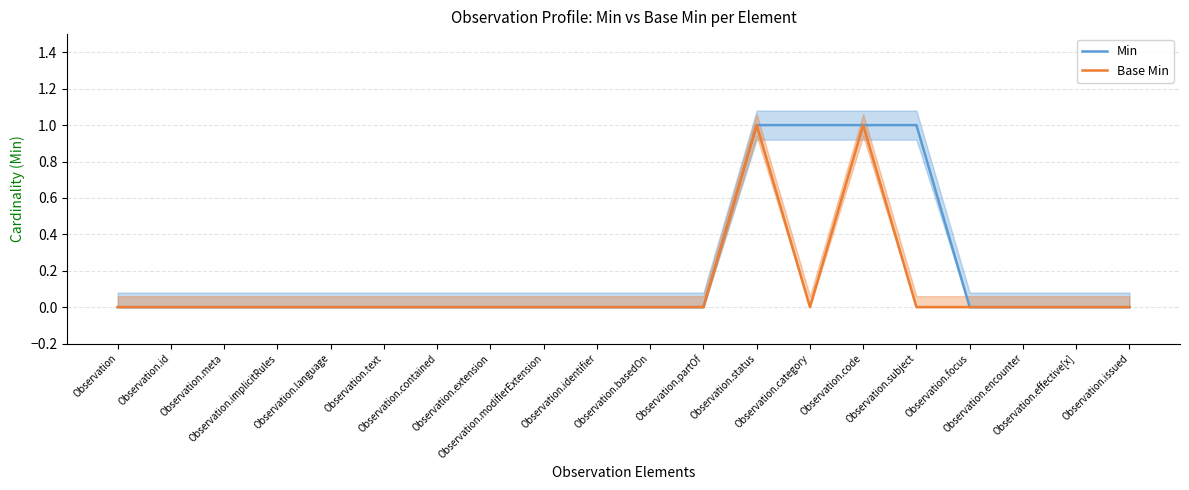

Between Observation.status and Observation.meta, which is larger?

Observation.status